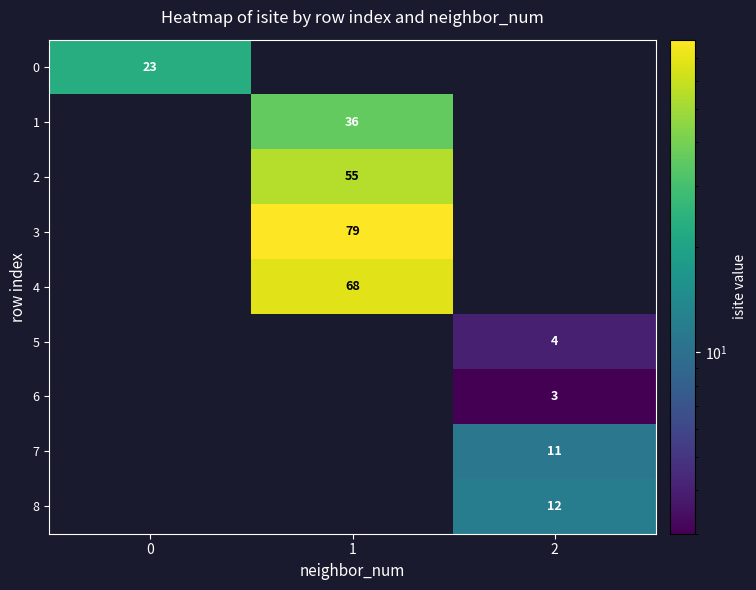

Is it true that 0 equals 5 at 0?

False